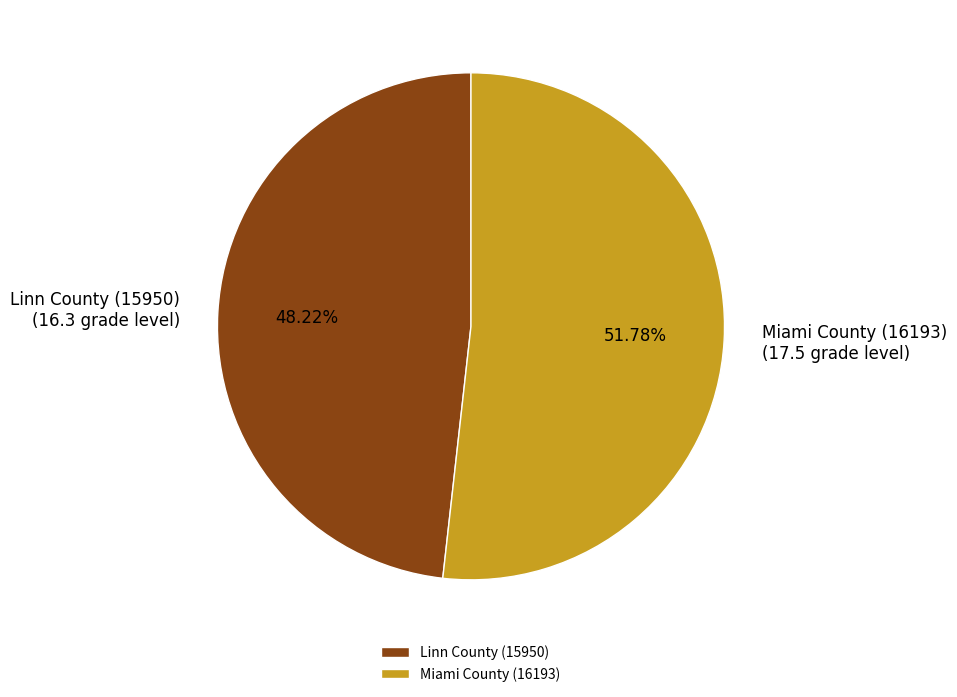

To the nearest percent, what percentage of the pie is Linn County (15950)?

48%